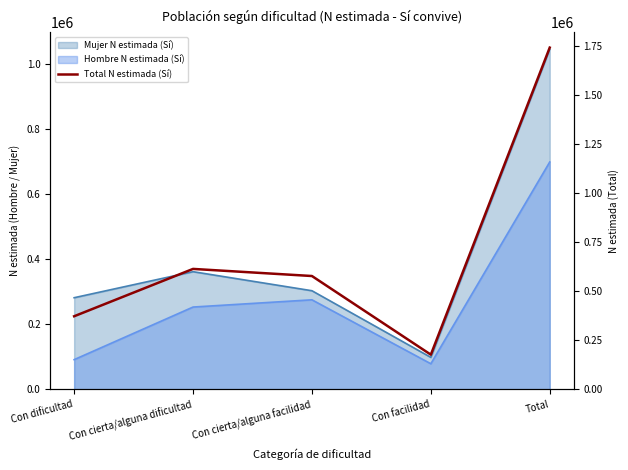

Reading right to left, transcribe all the data shown in this chart.

1743893	177297	578548	614811	373237